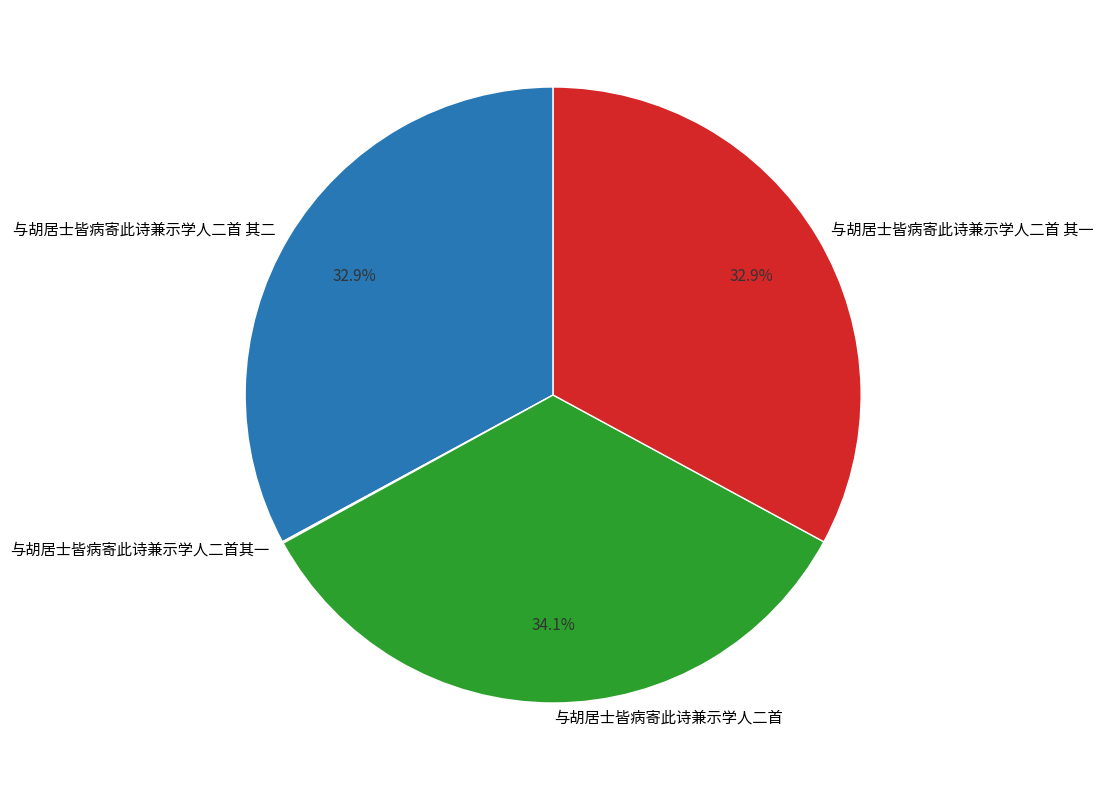

What is the largest slice in the pie chart?

与胡居士皆病寄此诗兼示学人二首